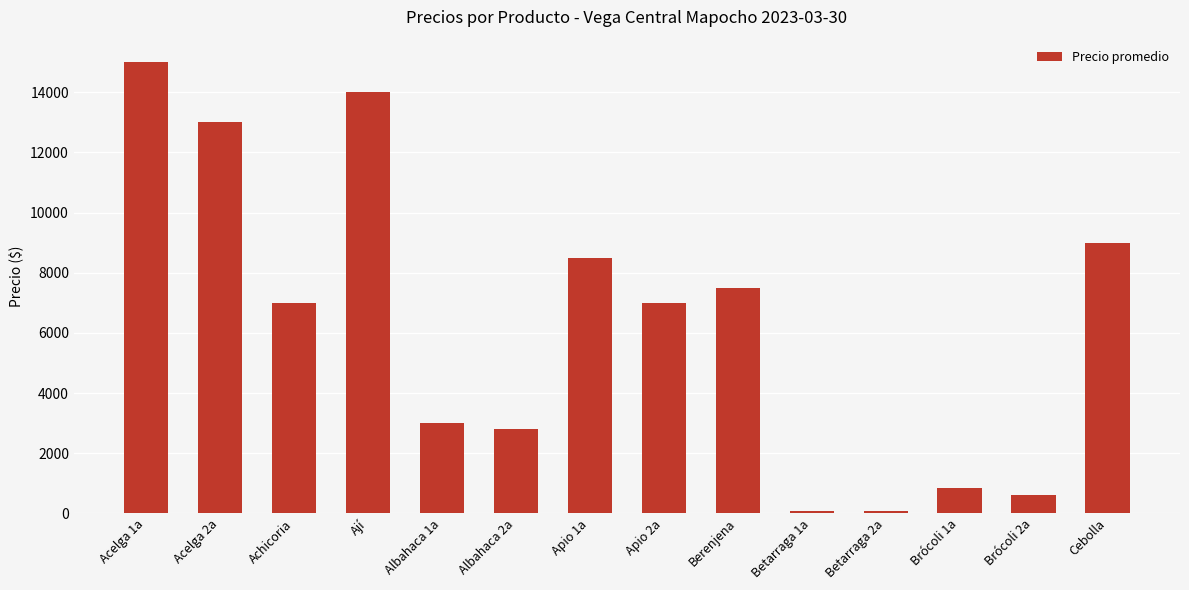

Count the number of categories in the chart.

14